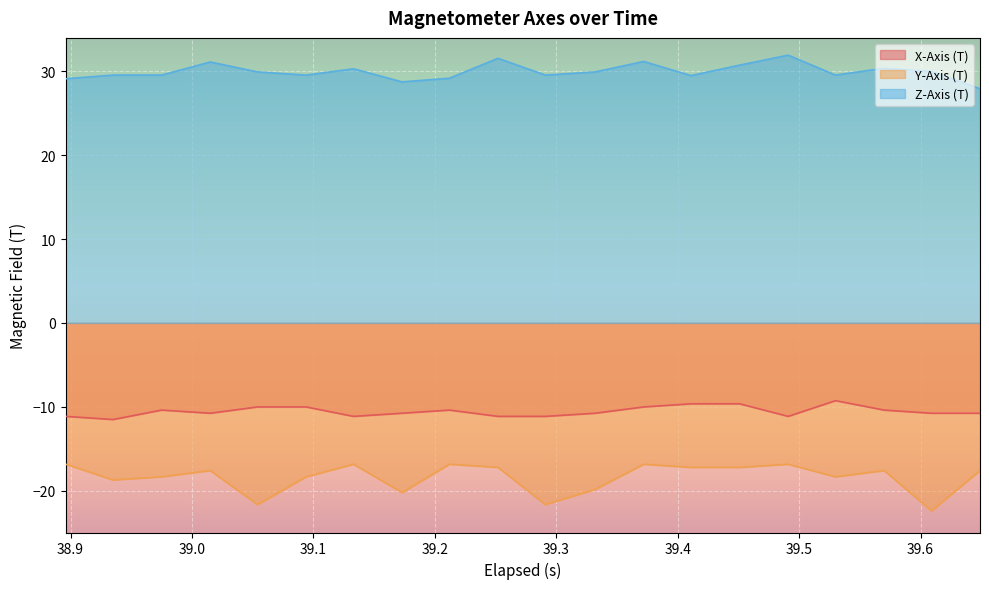

At which label is X-Axis (T) closest to -10?

39.054